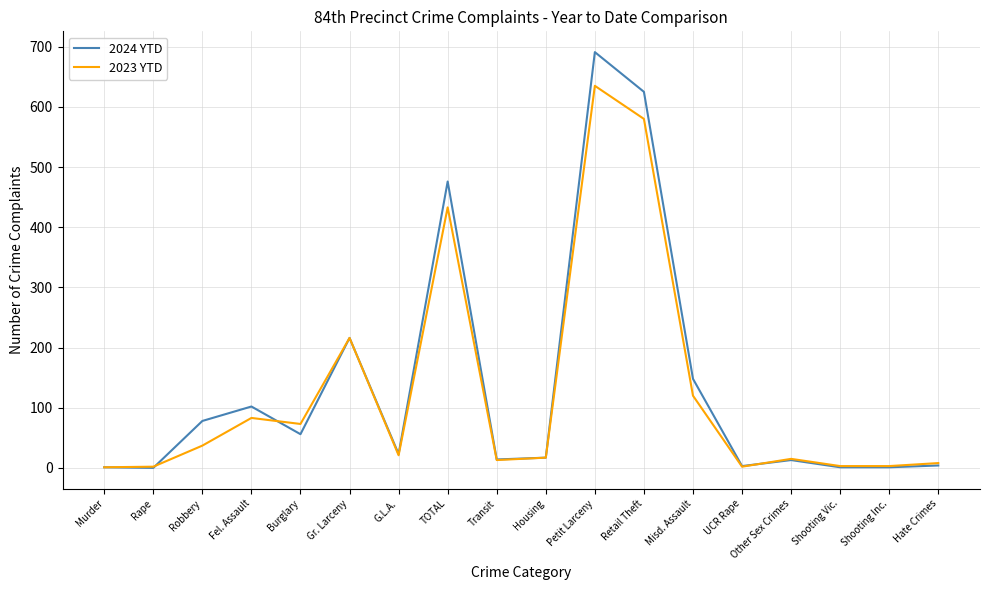

Count the number of categories in the chart.

18